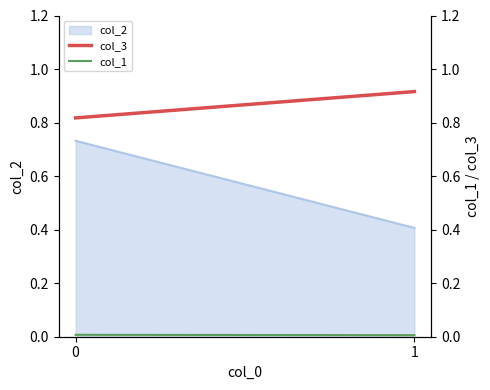

Does the chart have visible grid lines?

No